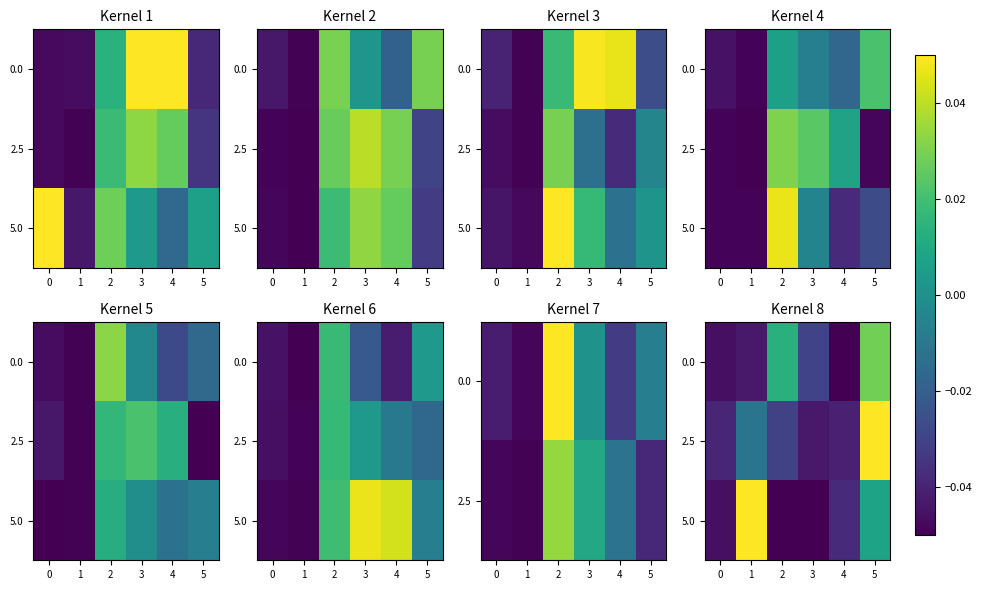

At which label is 5.0 closest to 0?

5